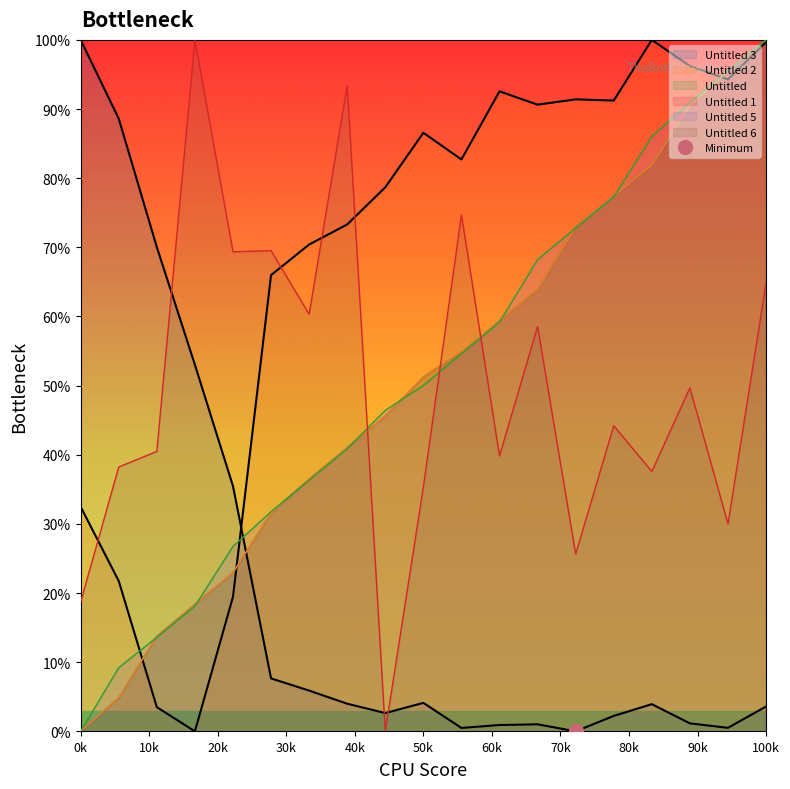

How many data points in Untitled 6 are less than 44?

9